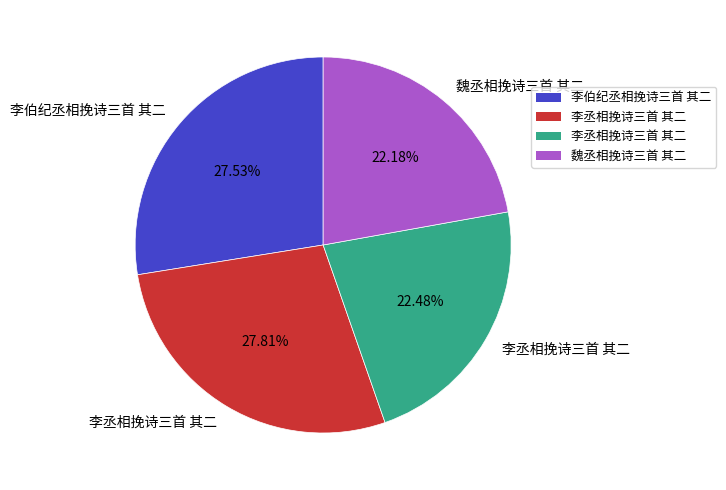

Is there a majority slice in this chart?

No